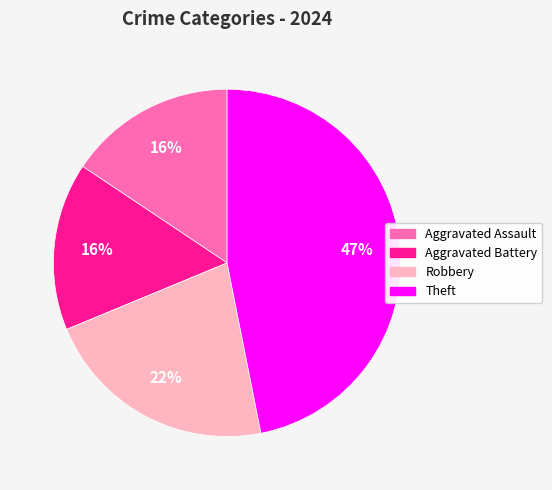

To the nearest percent, what is the difference between the largest and smallest slice percentages?

31%